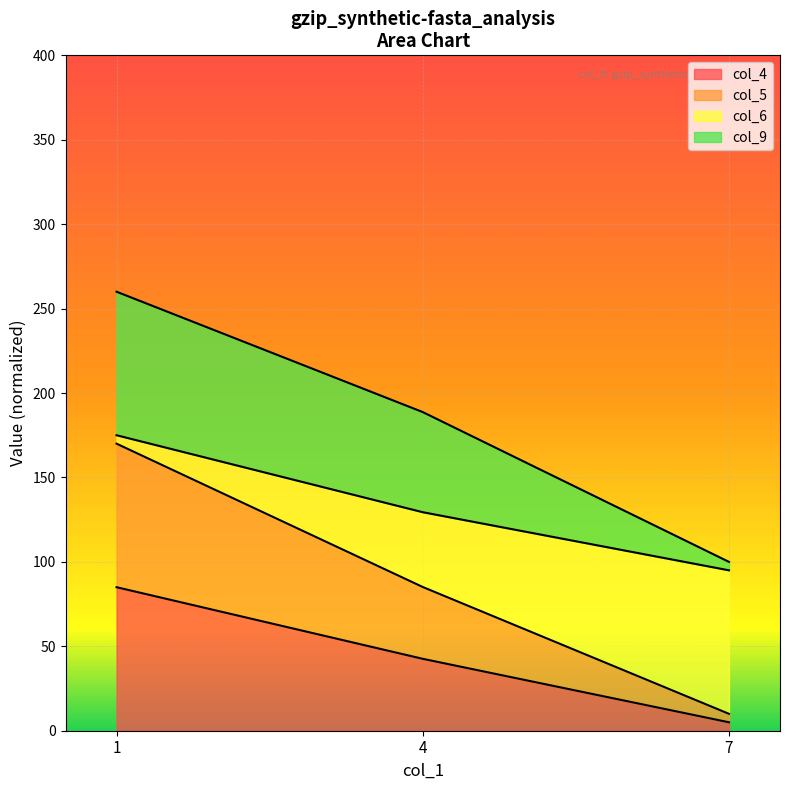

The value of col_4 at 4 is 42.6. True or false?

True